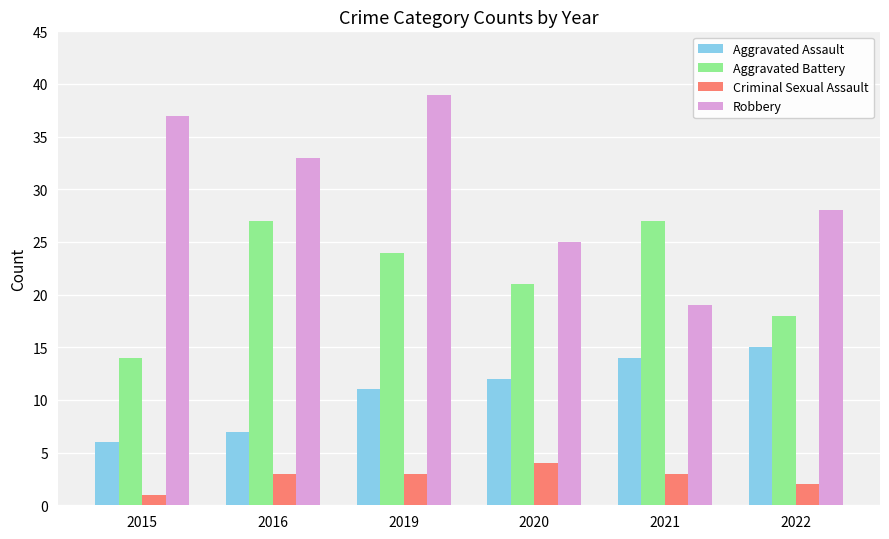

True or false: Criminal Sexual Assault has a value of 3 at 2021.

True